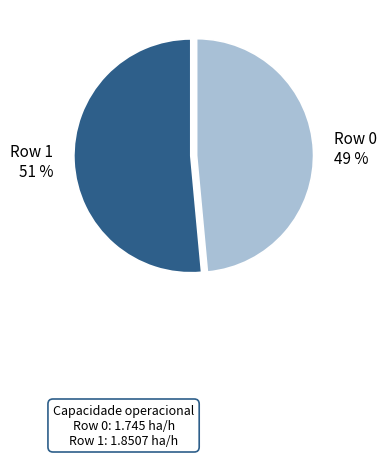

Which category has the smallest portion of the pie?

Row 0